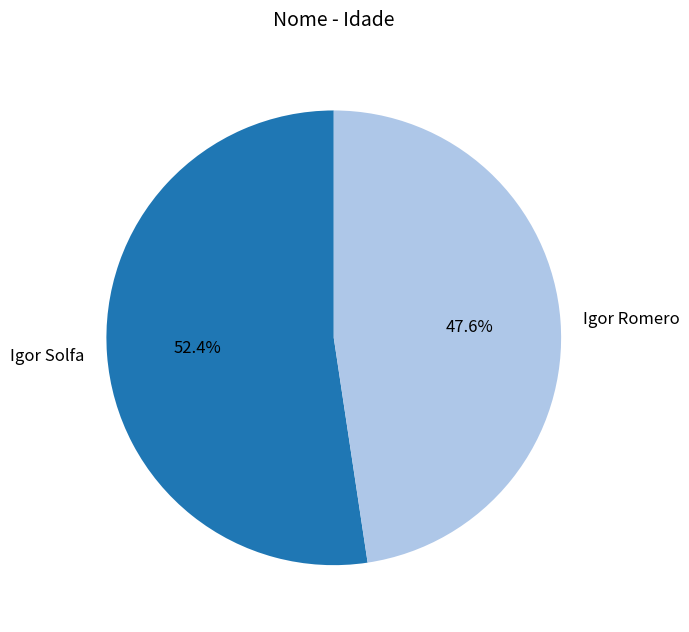

Is Igor Romero the majority of the pie?

No